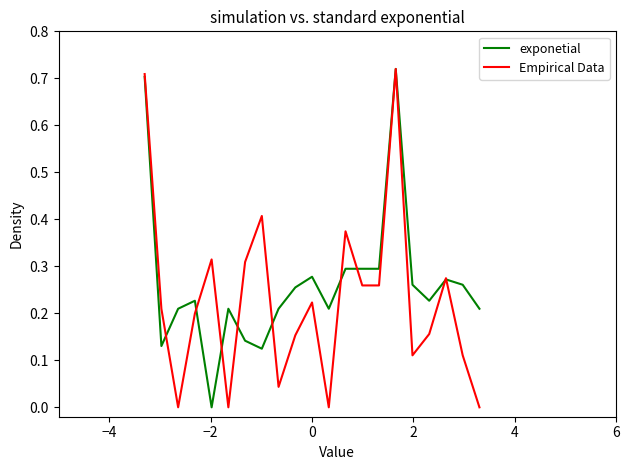

Which series has the largest total across all categories?

exponetial